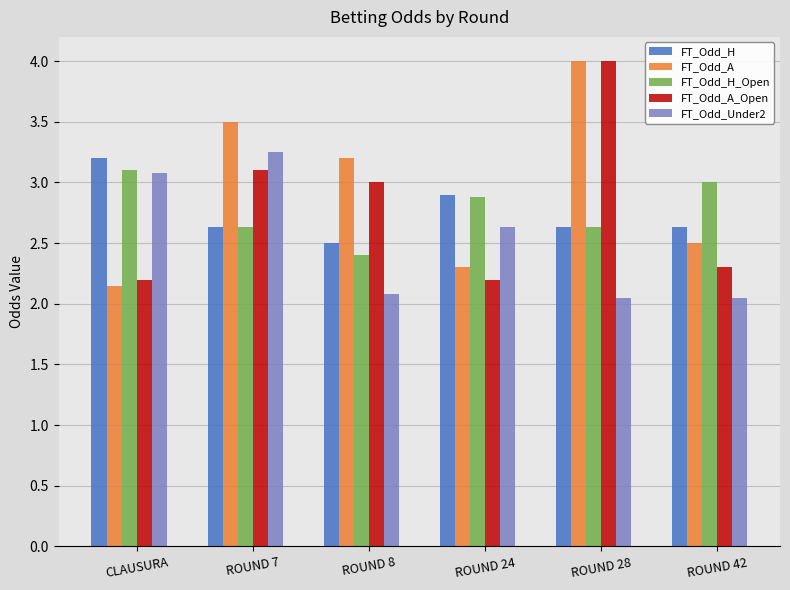

What is the label of the 2nd bar from the left?

ROUND 7